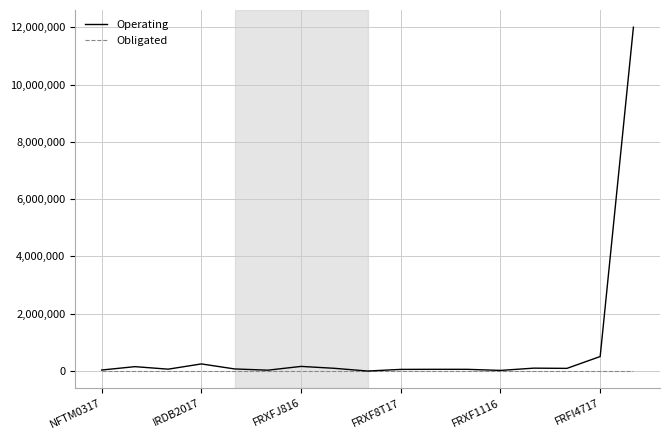

Rank the series by their maximum value, from highest to lowest.

Operating, Obligated